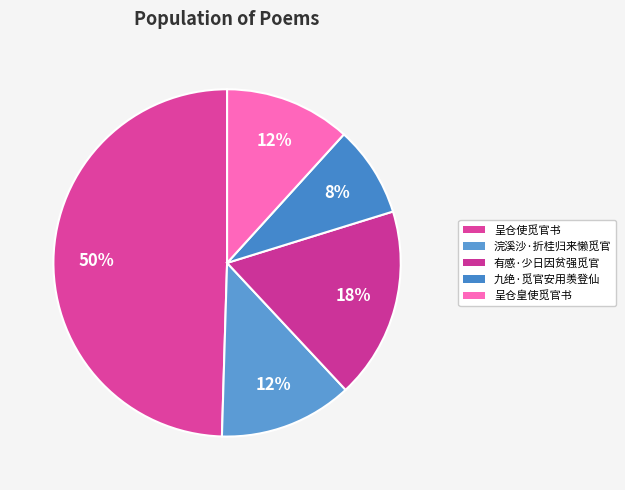

Rank the categories by value from lowest to highest.

九绝·觅官安用羡登仙, 呈仓皇使觅官书, 浣溪沙·折桂归来懒觅官, 有感·少日因贫强觅官, 呈仓使觅官书